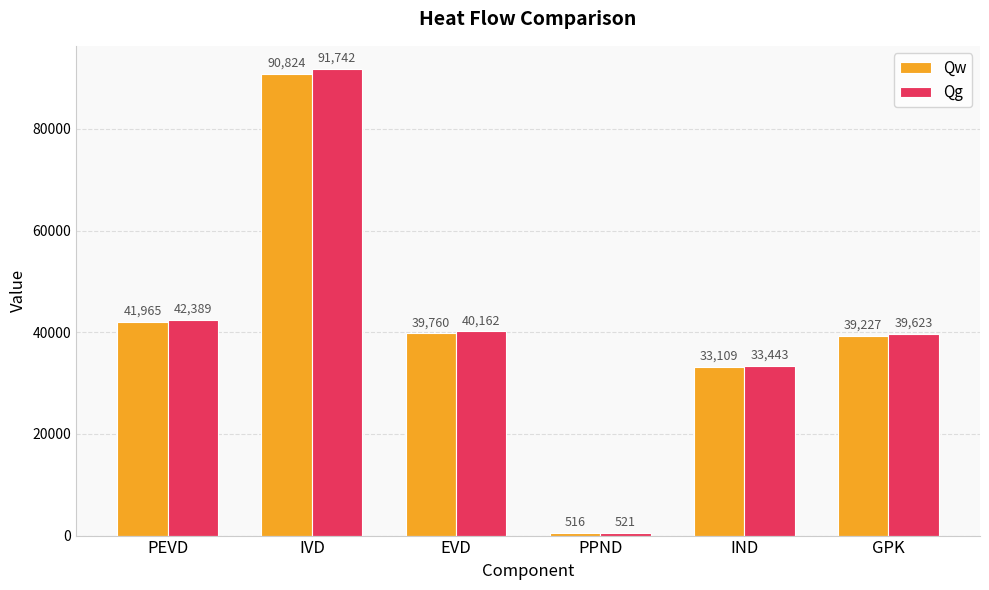

How many groups of bars are there?

6